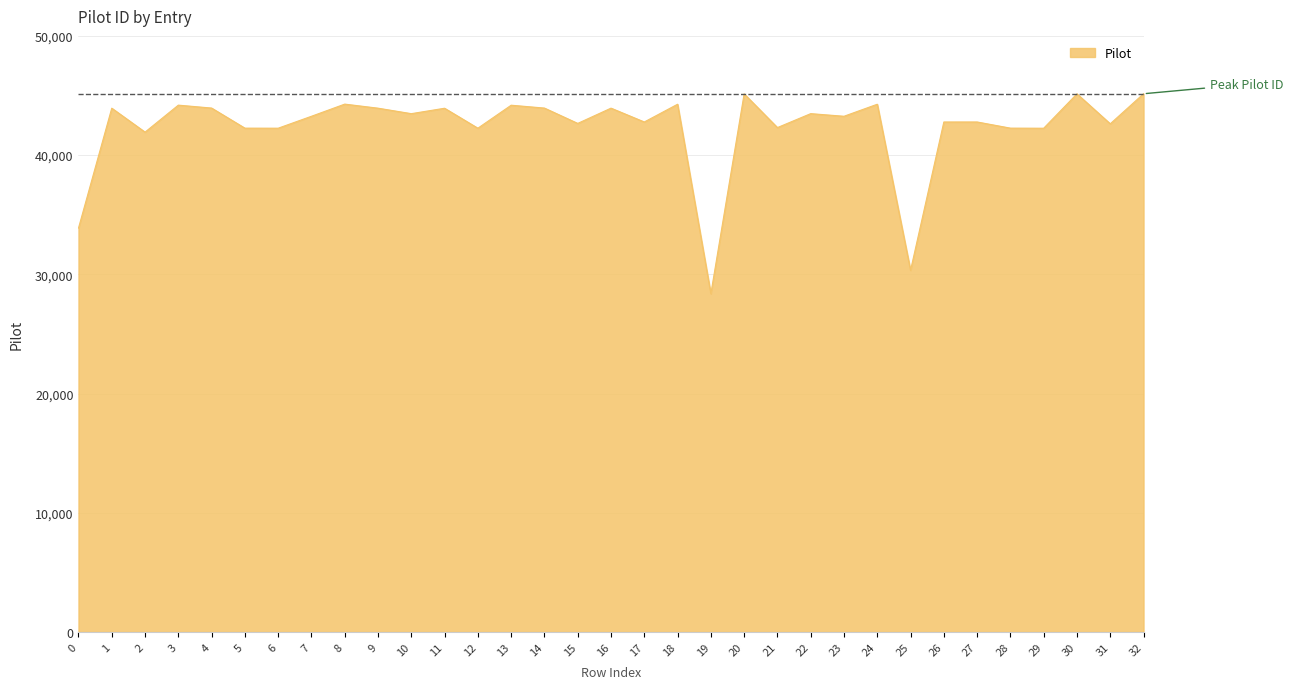

At which category does the data reach its first local valley?

2